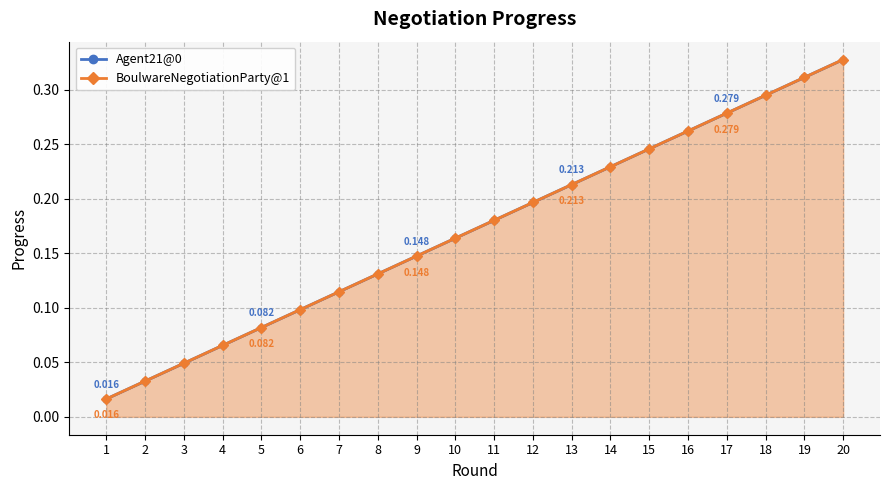

Which has a higher value, 20 or 10?

20